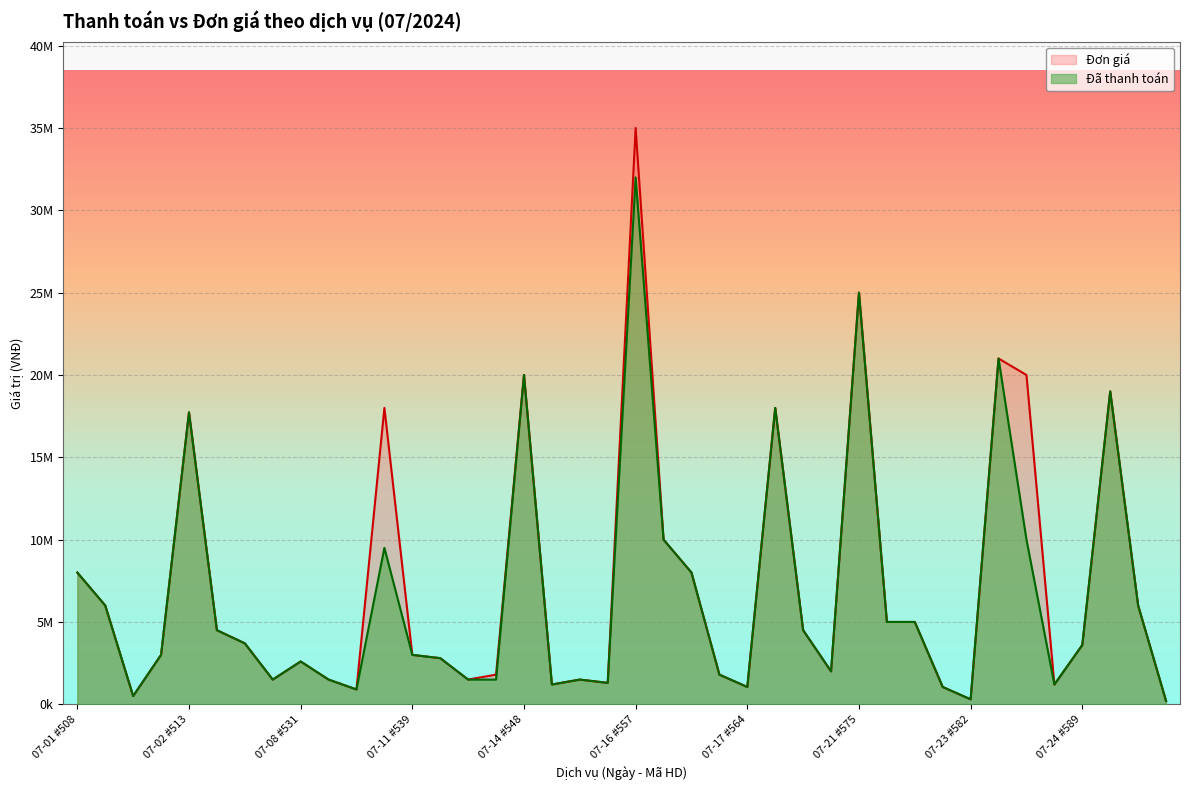

At which category does Đã thanh toán reach its first local peak?

07-02 #513